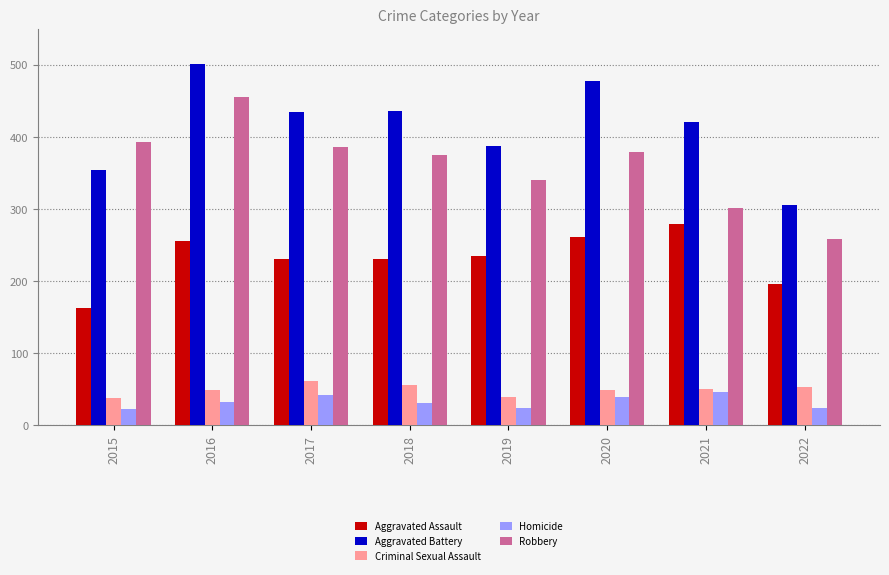

Is it true that Aggravated Battery equals 248 at 2017?

False